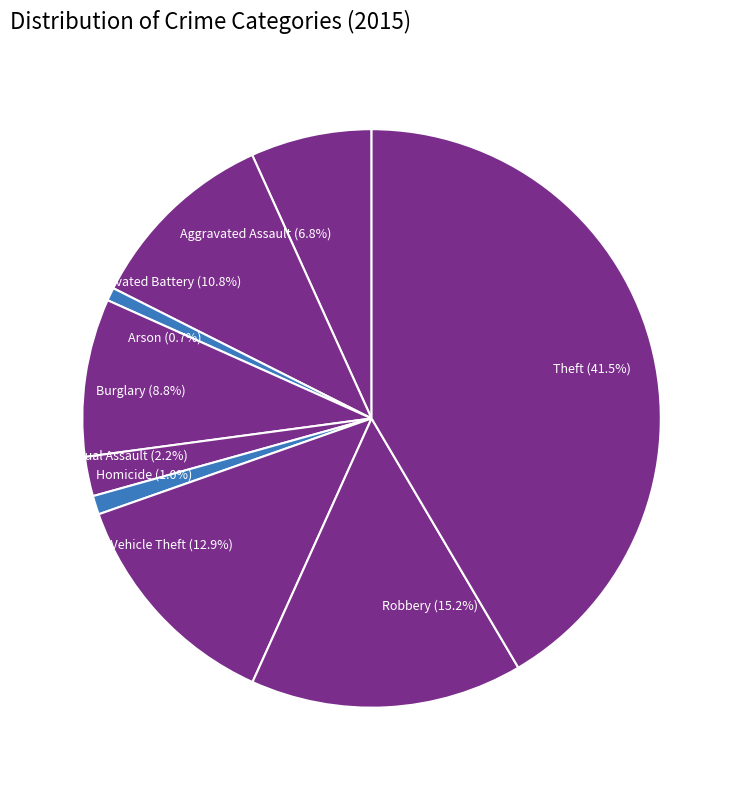

Count the number of slices in the pie.

9